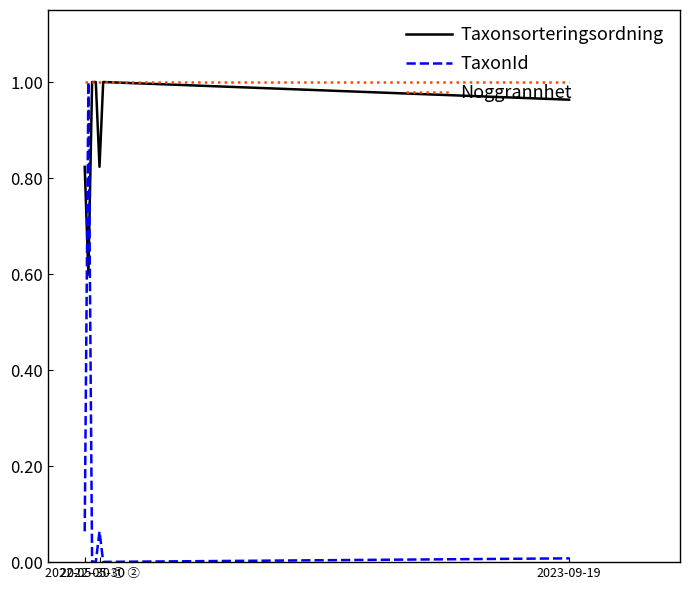

What are all the series names shown in the legend?

Taxonsorteringsordning, TaxonId, Noggrannhet